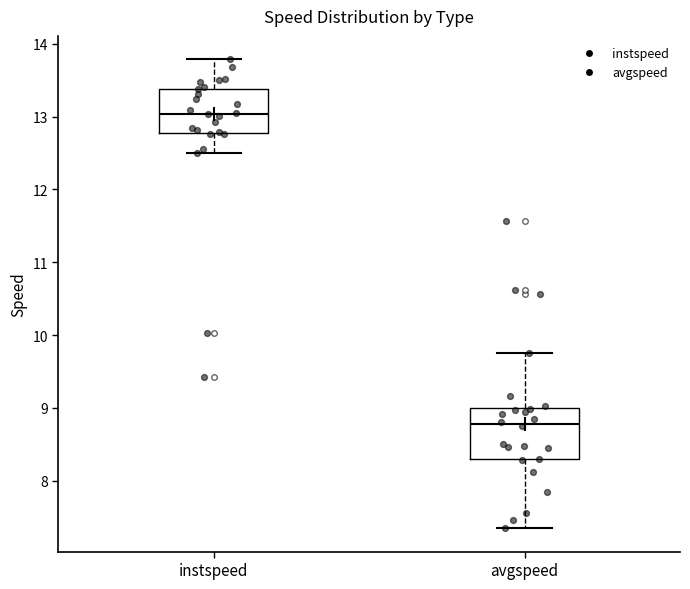

Which box has the highest median line?

instspeed